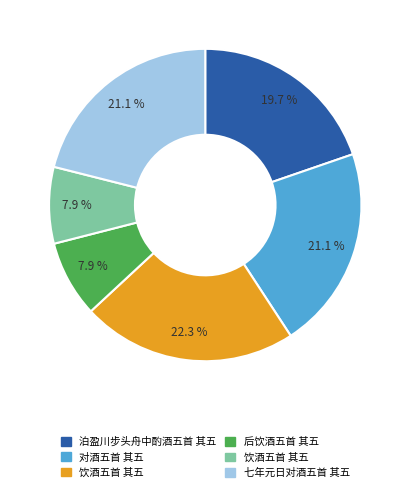

Is there a majority slice in this chart?

No